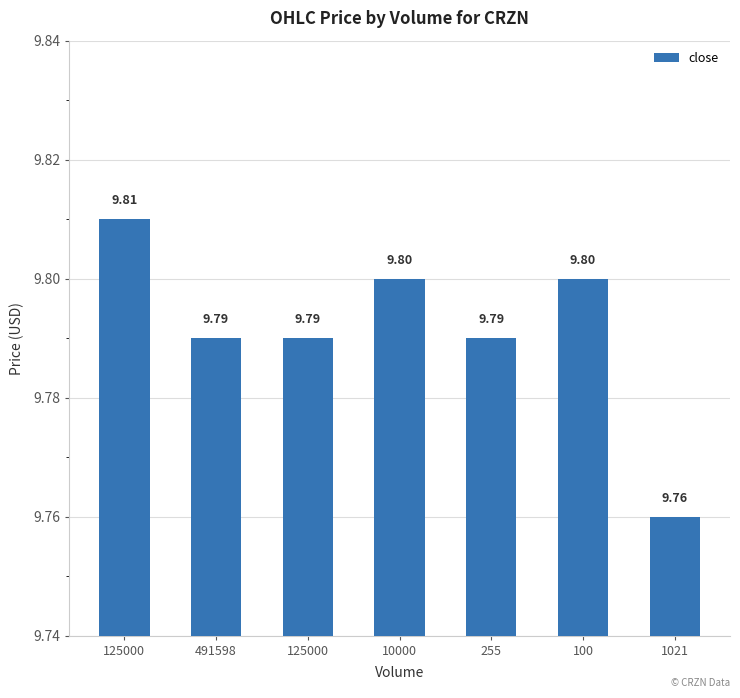

Is it true that the value at 491598 is 9.8?

True